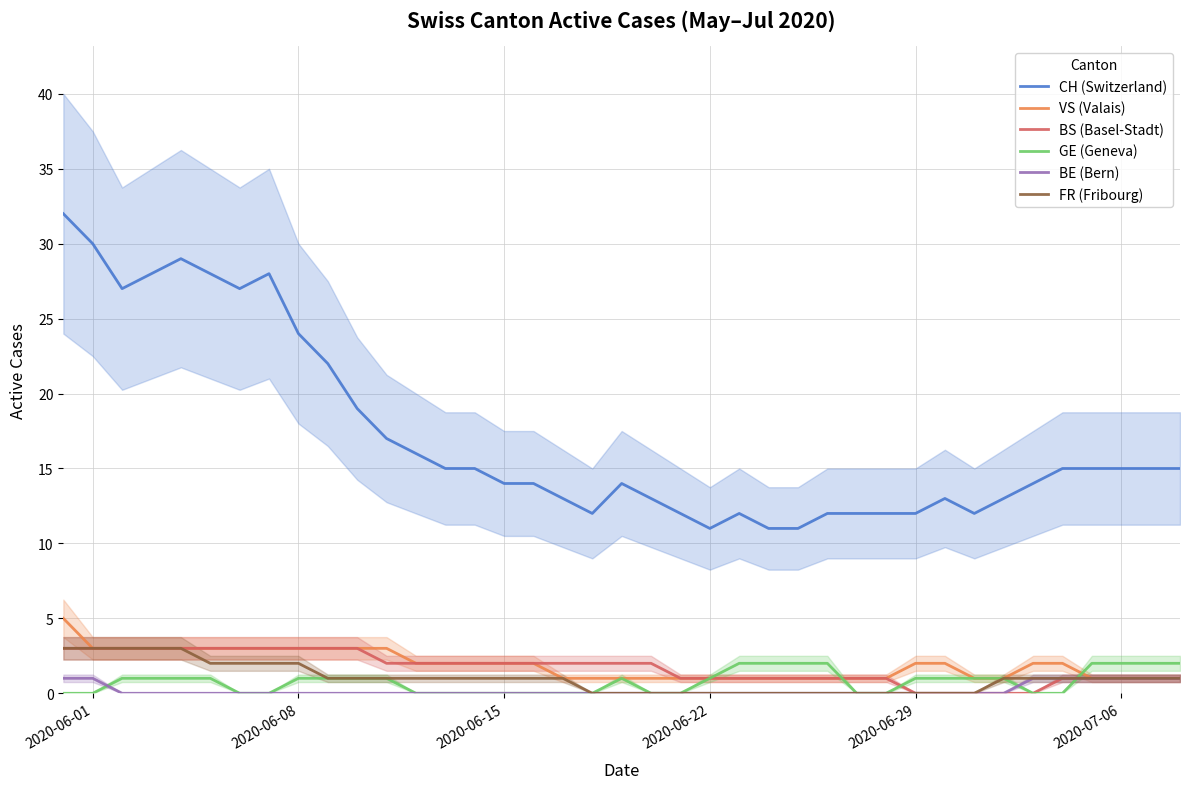

List the series in order of their peak value, lowest first.

BE (Bern), GE (Geneva), BS (Basel-Stadt), FR (Fribourg), VS (Valais), CH (Switzerland)